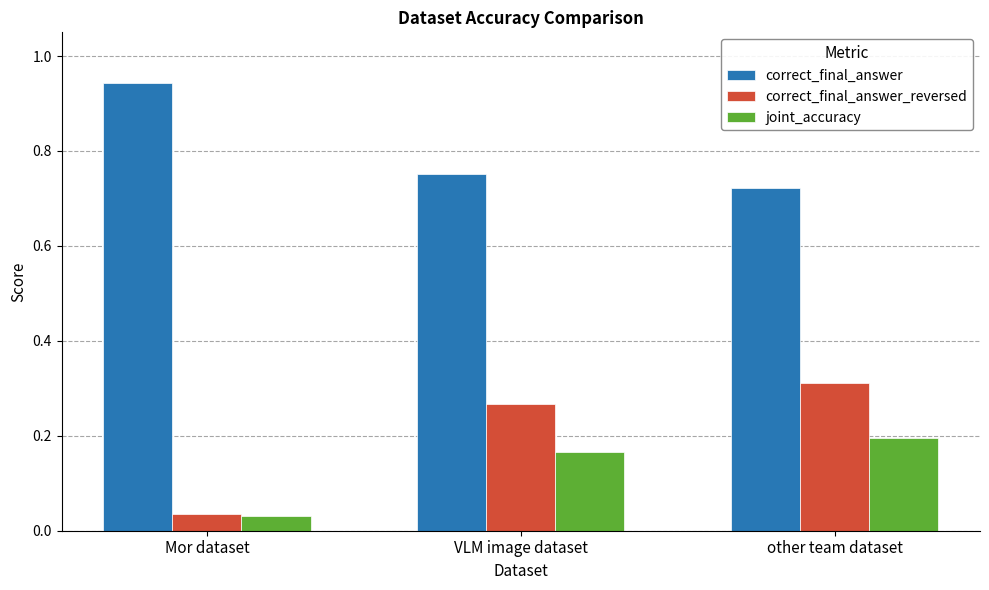

Where is joint_accuracy nearest to the value 0?

Mor dataset